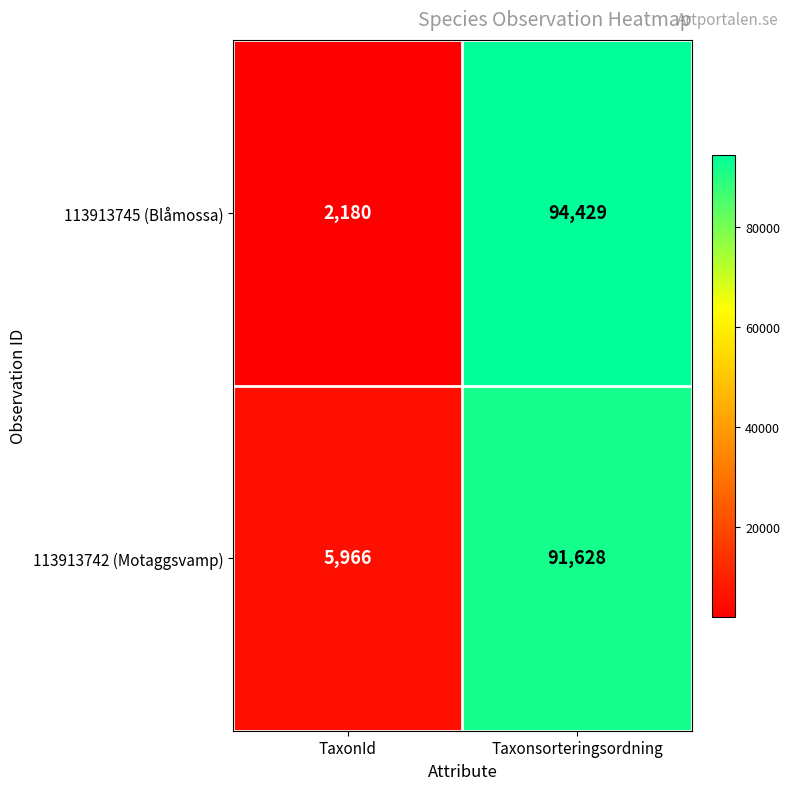

The value of 113913745 (Blåmossa) at Taxonsorteringsordning is 43297. True or false?

False